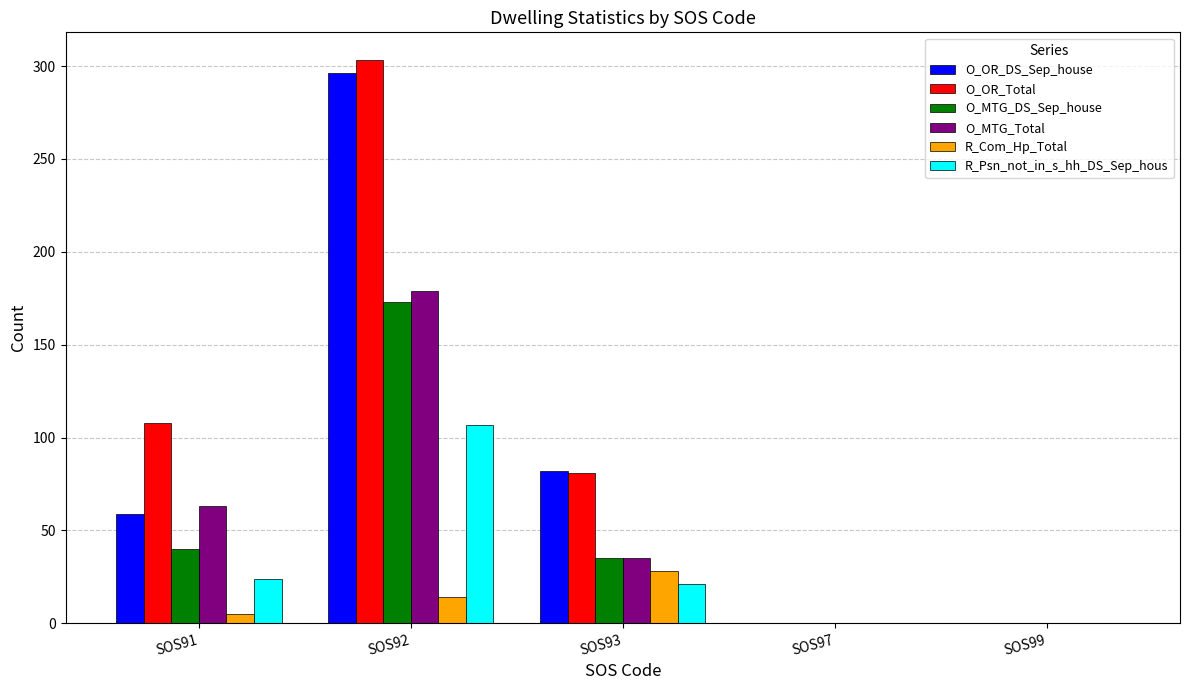

What is the sum of the O_OR_Total values at SOS93 and SOS97?

81